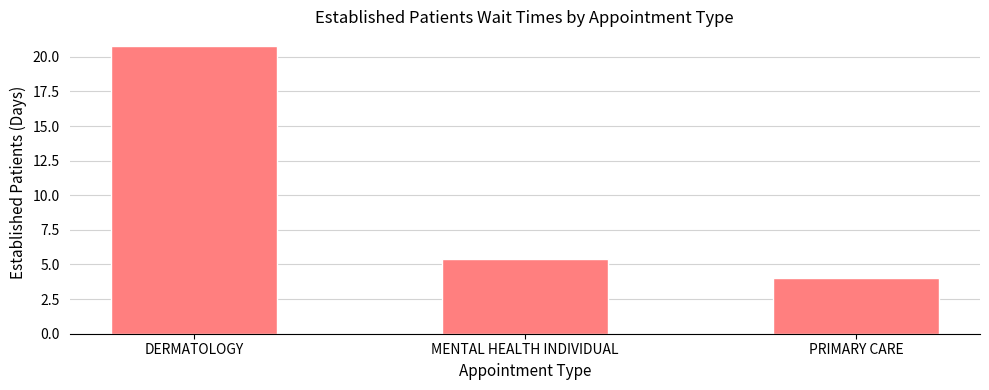

What position from the right is MENTAL HEALTH INDIVIDUAL?

2